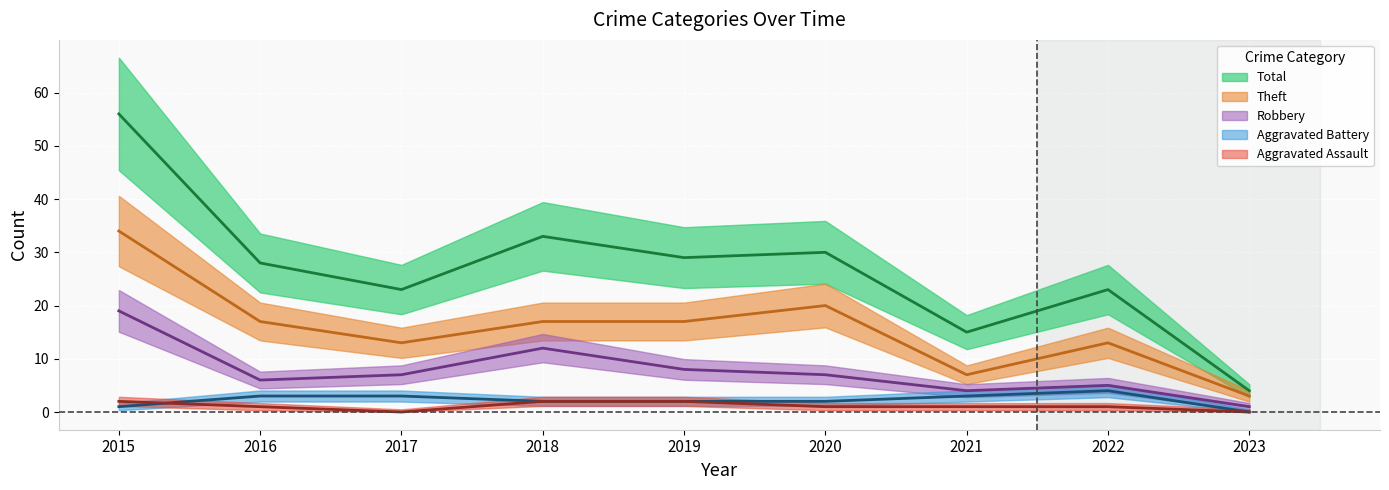

What is the approximate value of Robbery at 2019, to the nearest 5?

10